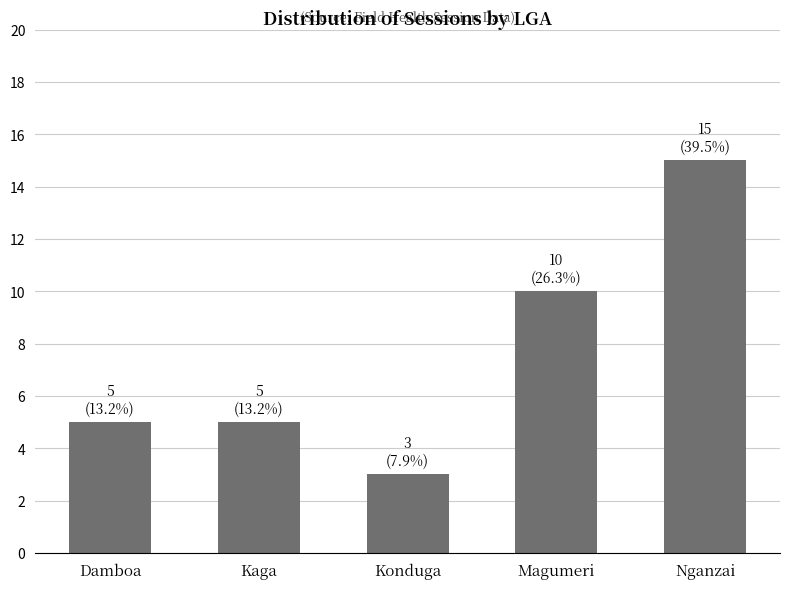

The chart shows a value of 10 at Magumeri. True or false?

True